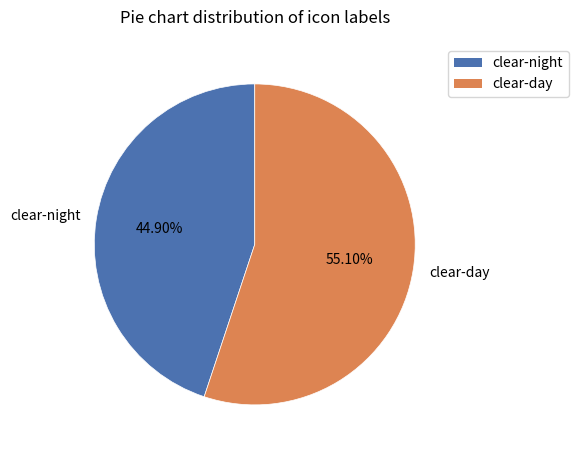

Approximately how many times larger is the value at clear-night compared to clear-day?

0.8